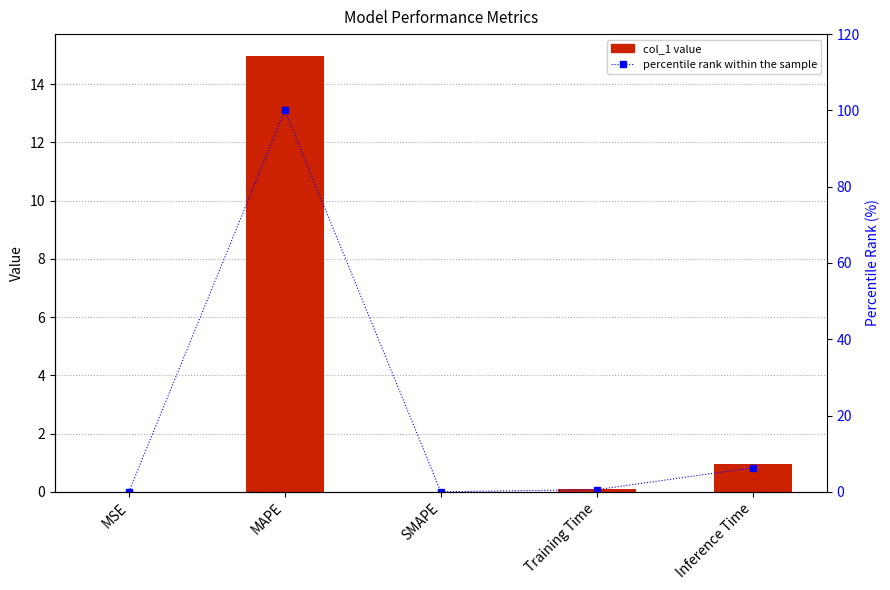

What is the difference between the maximum and second lowest values in the percentile rank series?

100.0